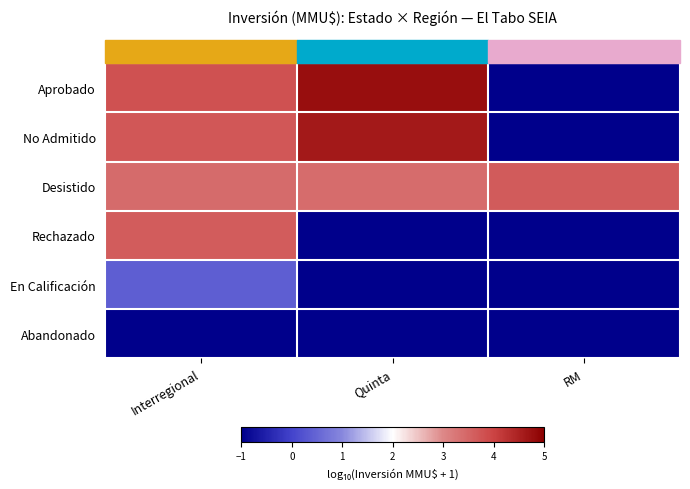

Is it true that En Calificación equals -0.5 at RM?

False